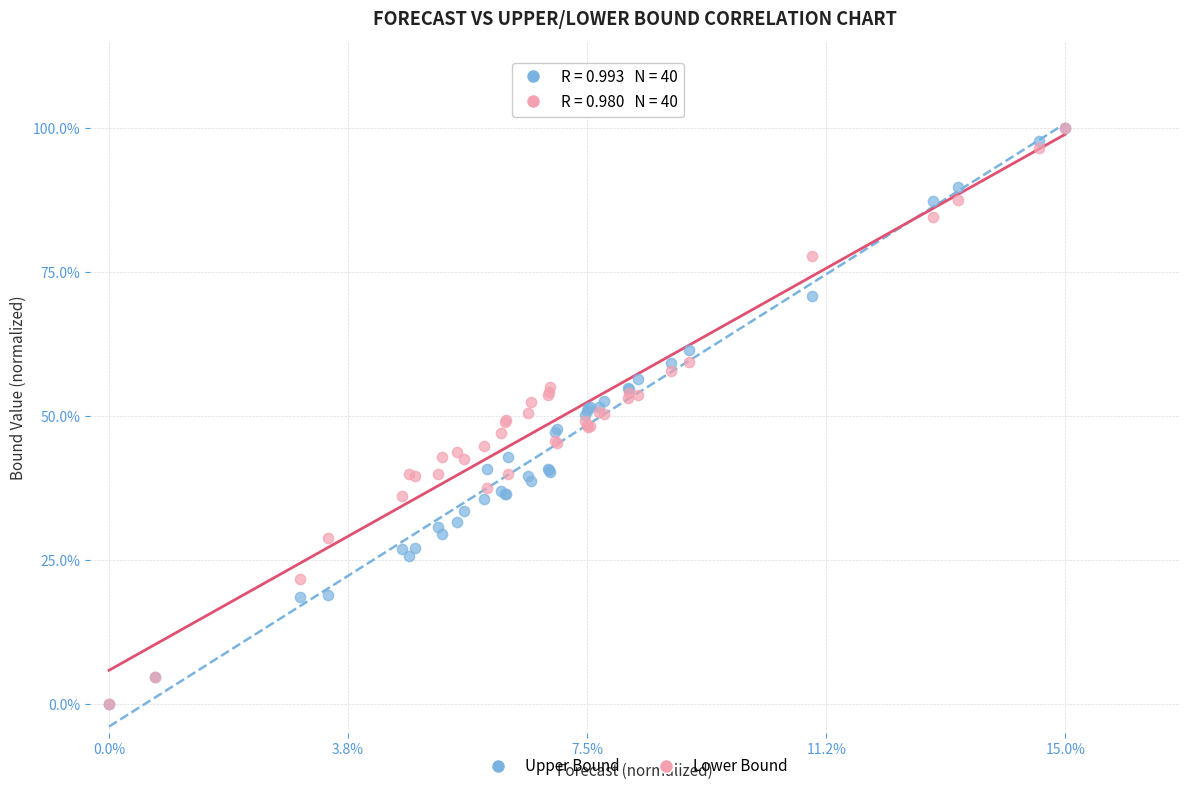

What are all the series names shown in the legend?

Upper Bound, Lower Bound